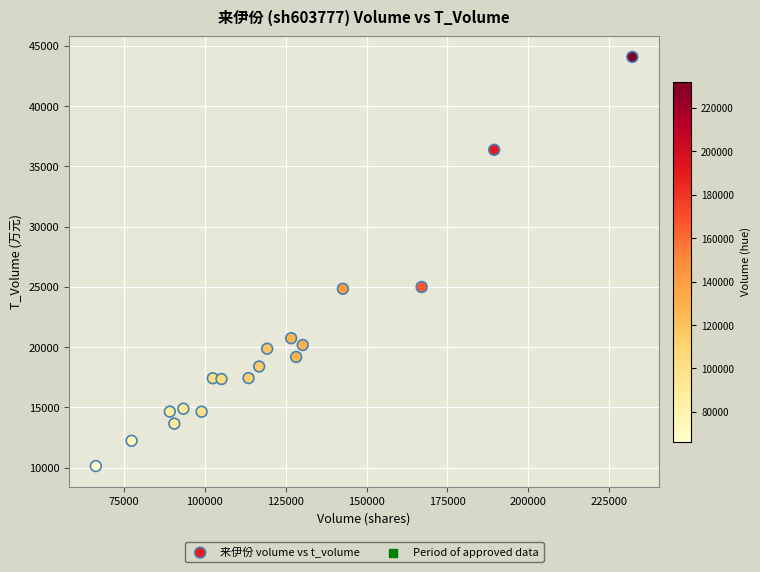

What is the range of X values (max minus min)?

165743